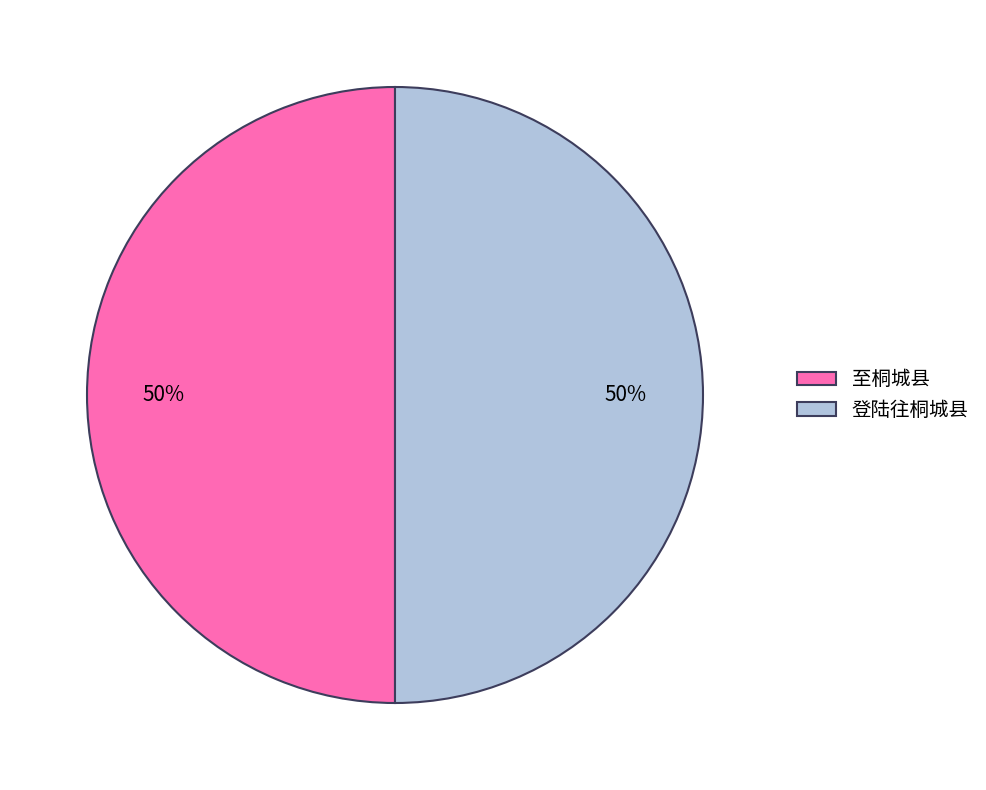

To the nearest percent, what portion does 登陆往桐城县 represent?

50%